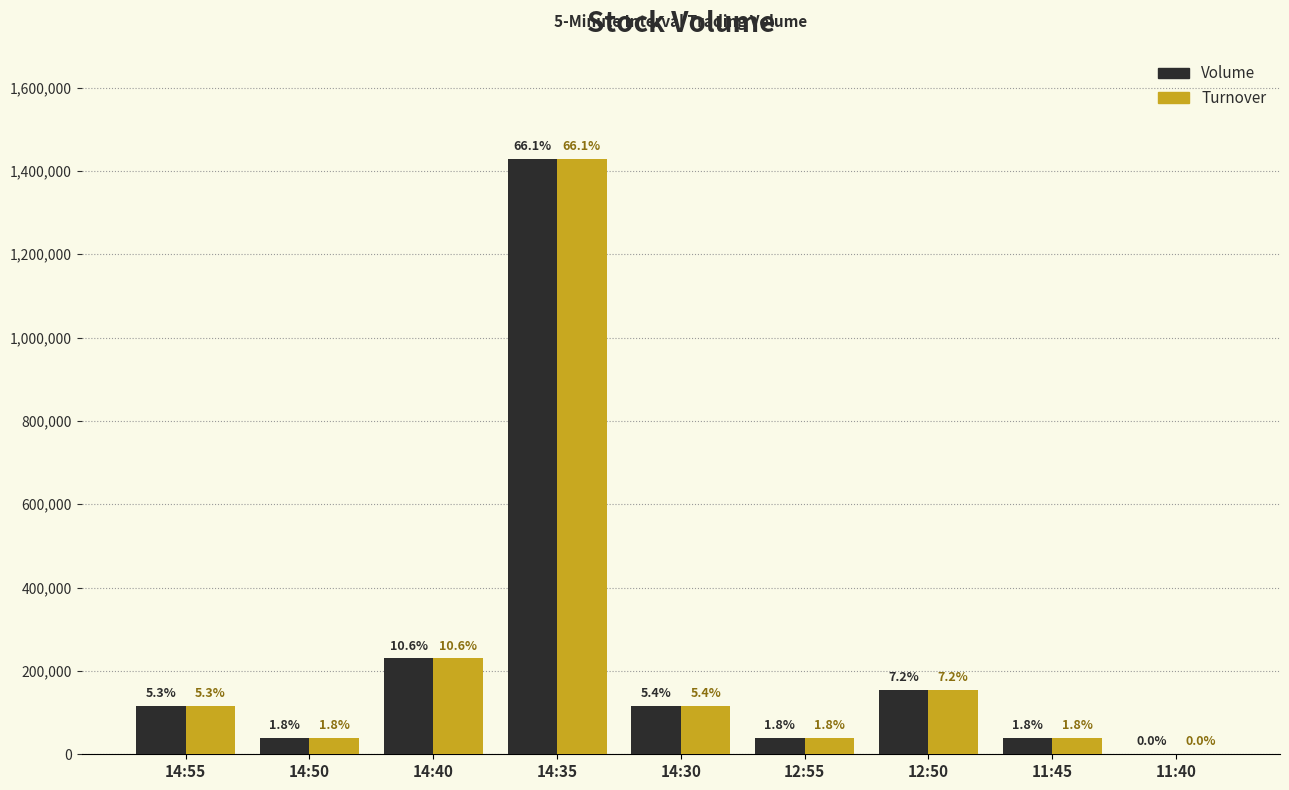

At how many categories does at least one series exceed 901842?

1